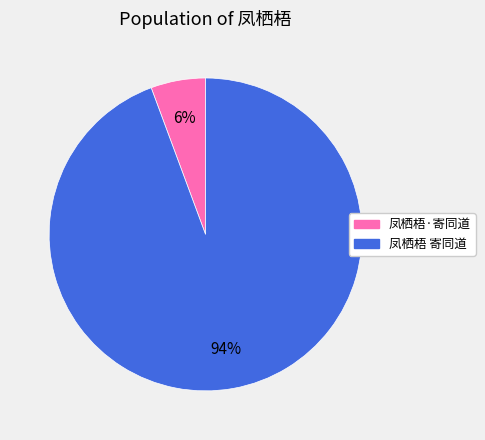

Between 凤栖梧 寄同道 and 凤栖梧·寄同道, which is larger?

凤栖梧 寄同道